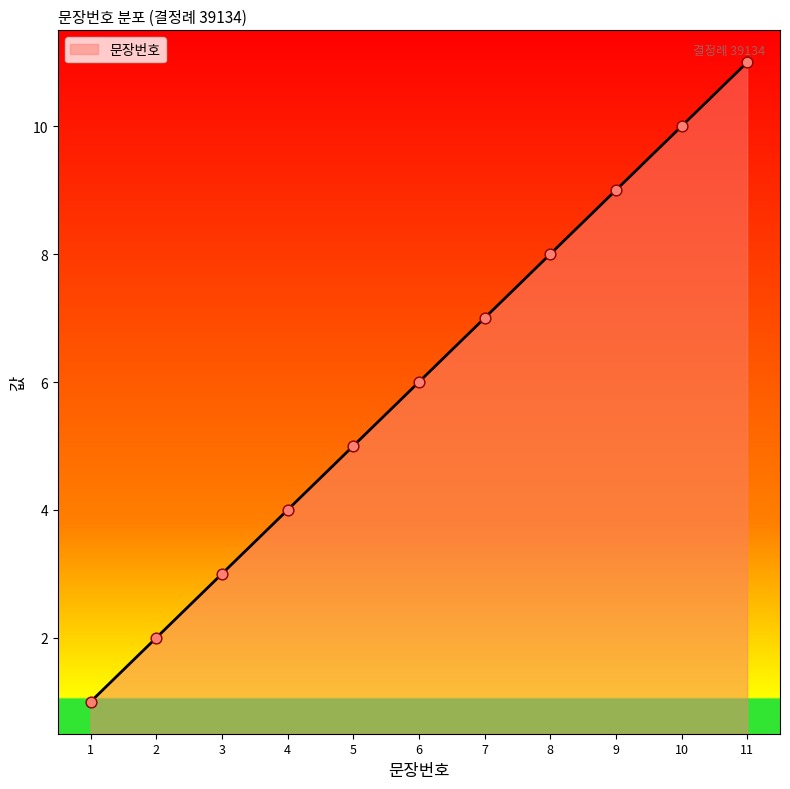

What is the ratio of the value at 9 to the value at 11?

0.8